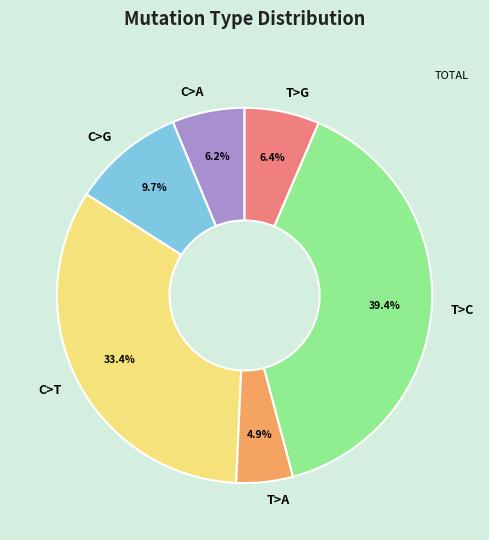

Is C>A the majority of the pie?

No